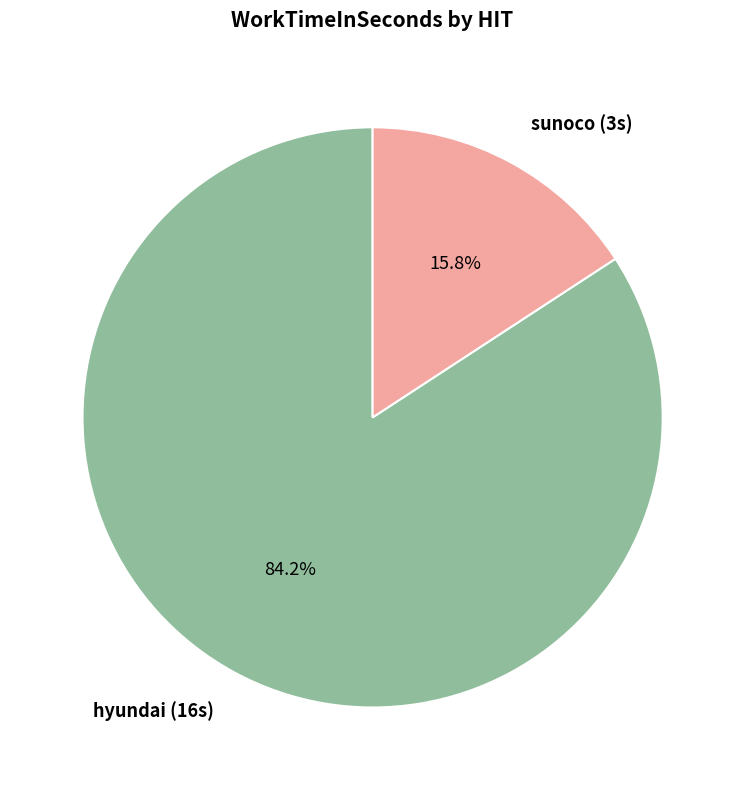

Approximately how many times larger is the value at hyundai (16s) compared to sunoco (3s)?

5.3